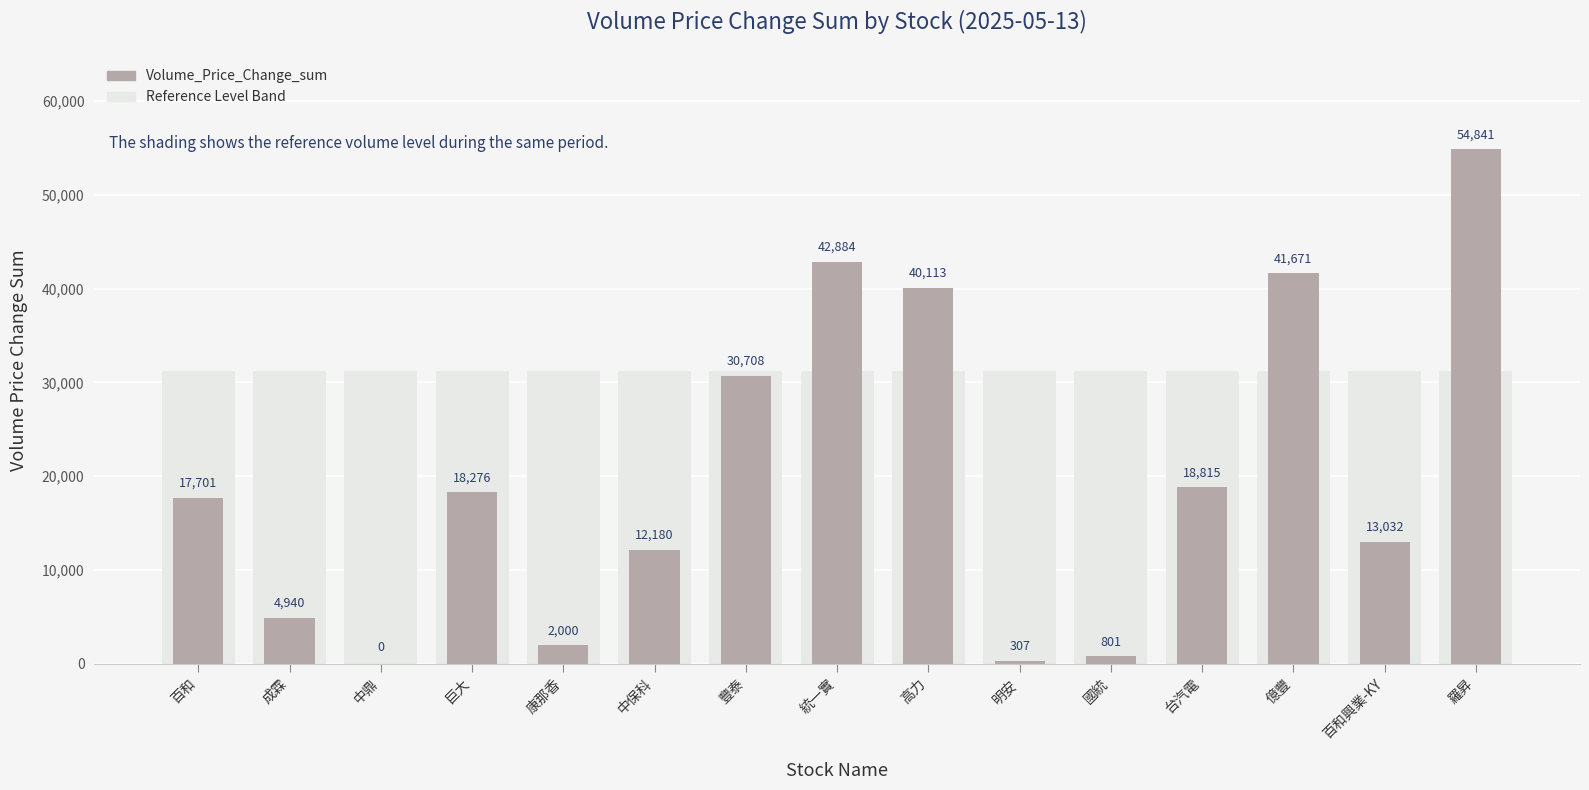

True or false: the data shows 19227.4 at 中保科.

False